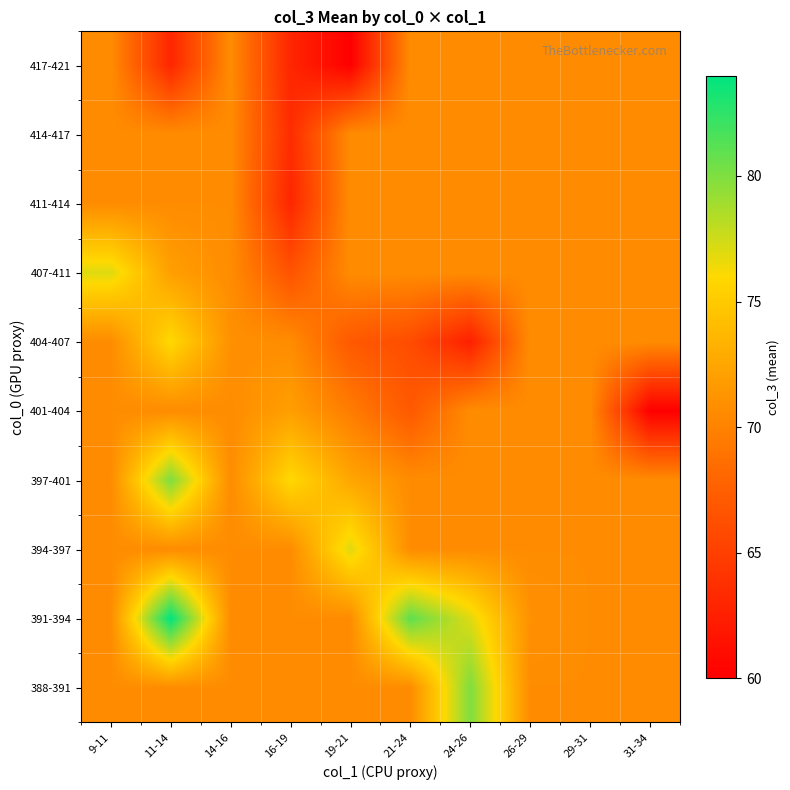

What is the total value across all series at 29-31?

706.8